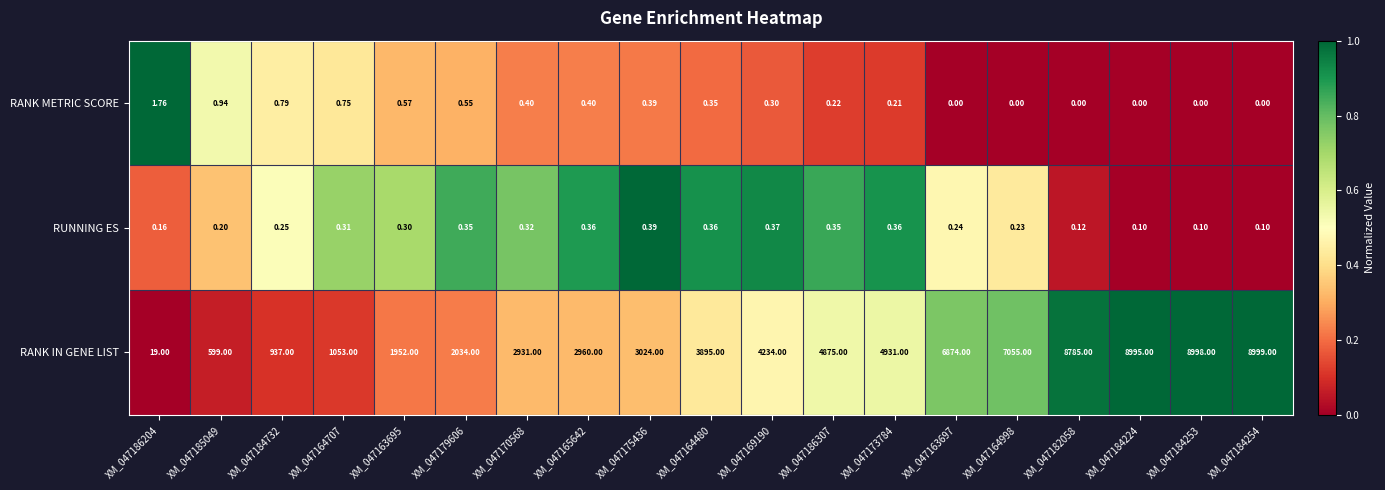

At XM_047184732, list the series in order from largest to smallest.

RANK IN GENE LIST, RANK METRIC SCORE, RUNNING ES